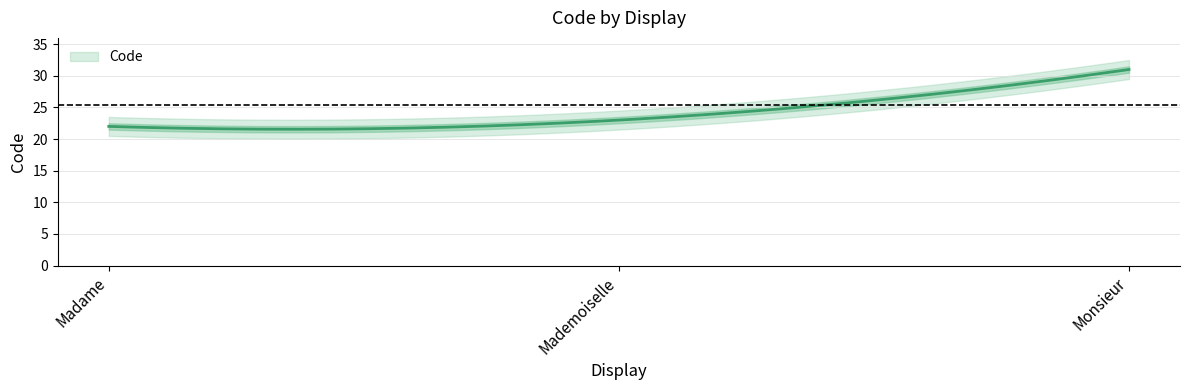

Where is the data nearest to the value 26?

Mademoiselle